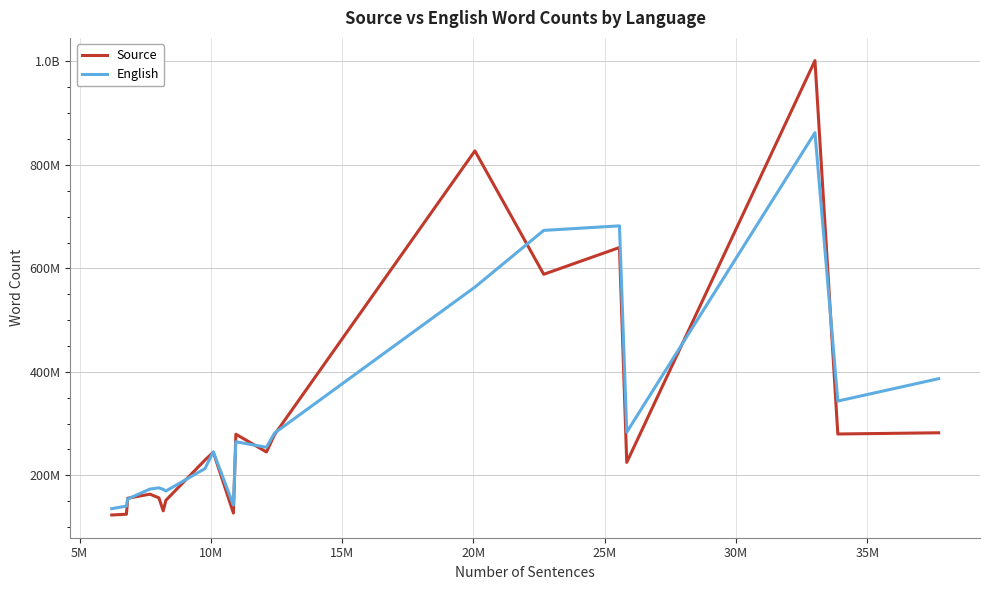

Does the chart display data point markers on the line(s)?

No